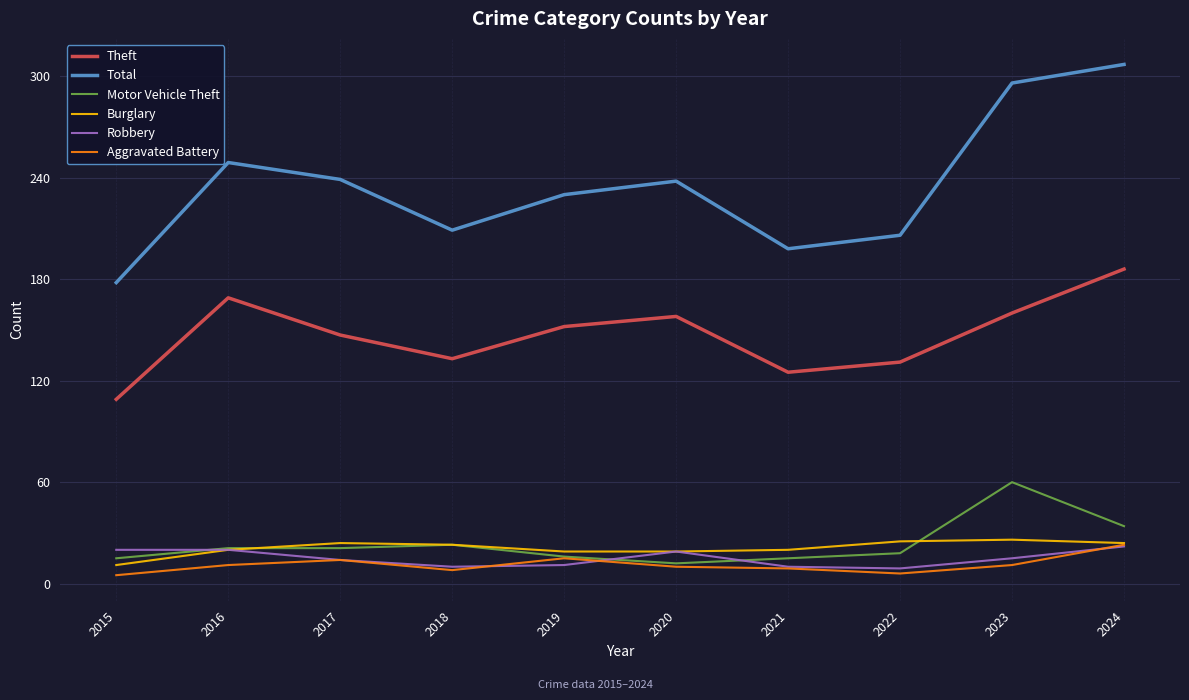

Which series has the largest total across all categories?

Total